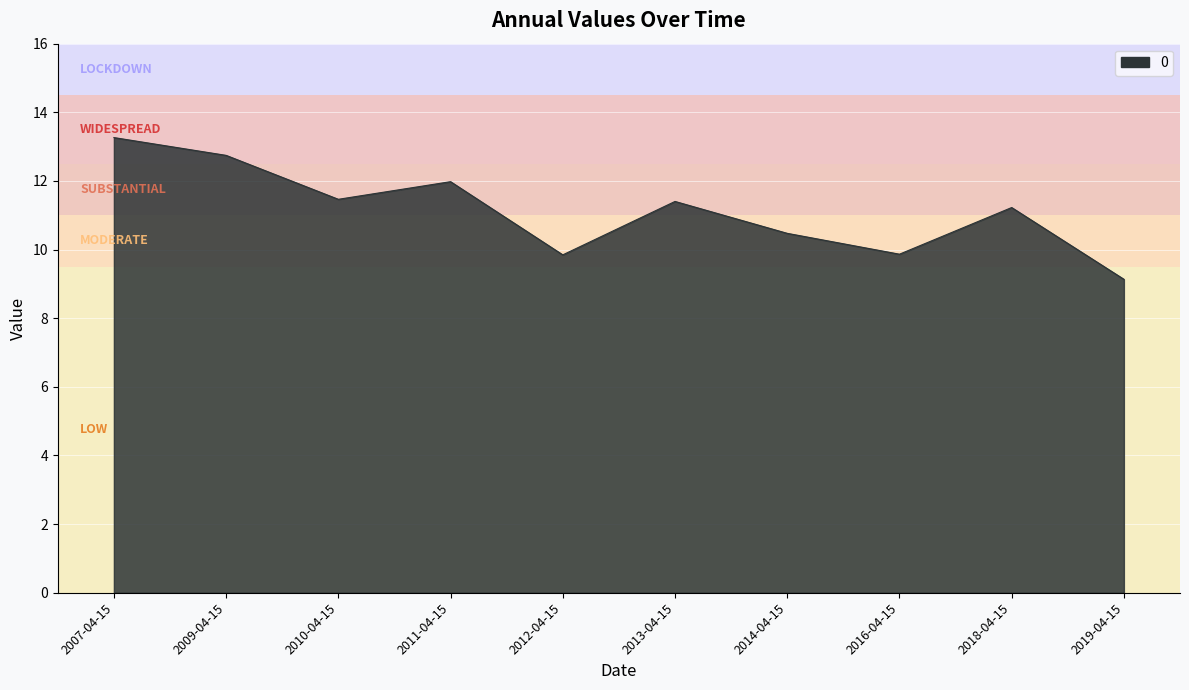

The value at 2009-04-15 is 12.7. True or false?

True